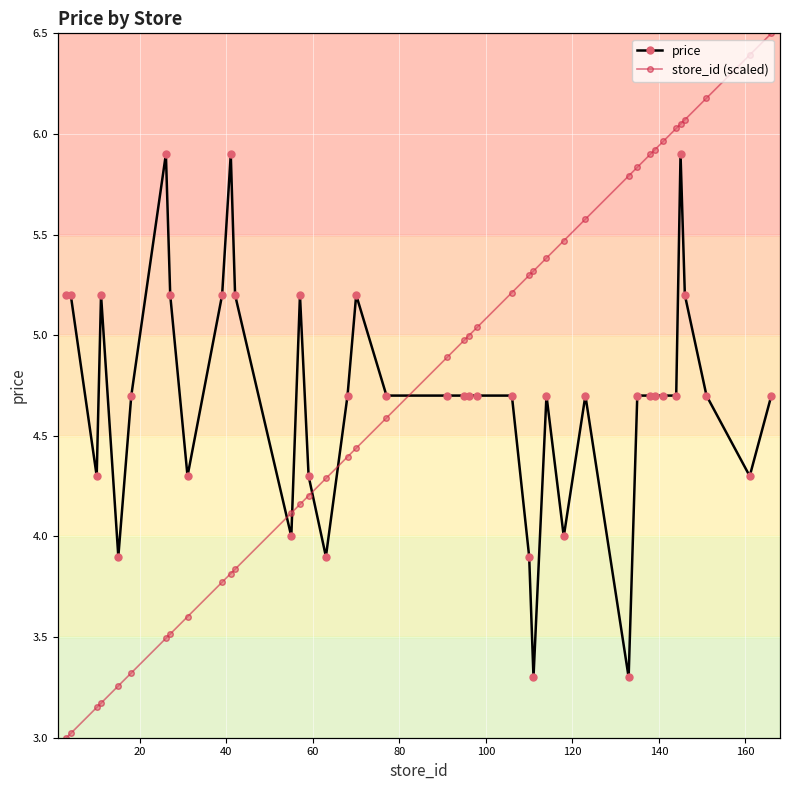

Which series ends up on top after the final intersection of store_id (scaled) and price?

store_id (scaled)